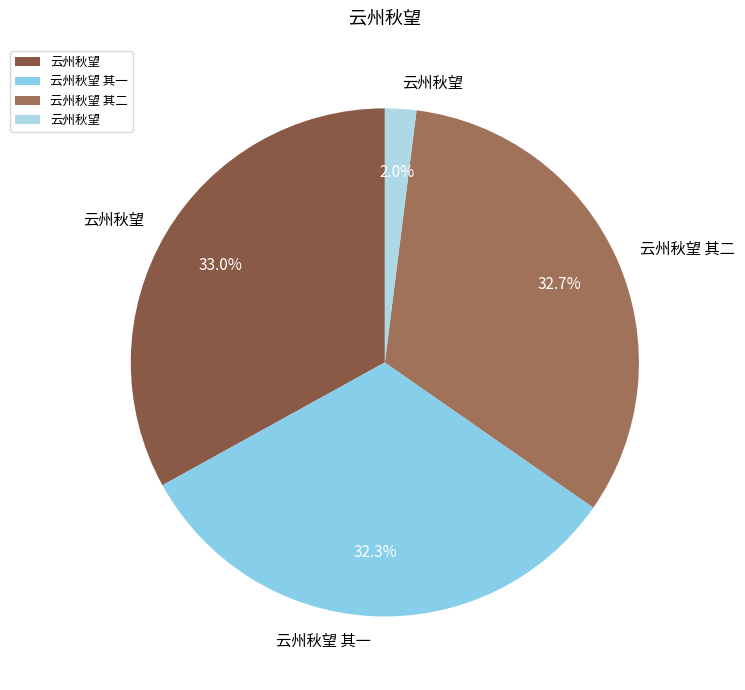

Rank the categories by value from highest to lowest.

云州秋望, 云州秋望 其二, 云州秋望 其一, 云州秋望